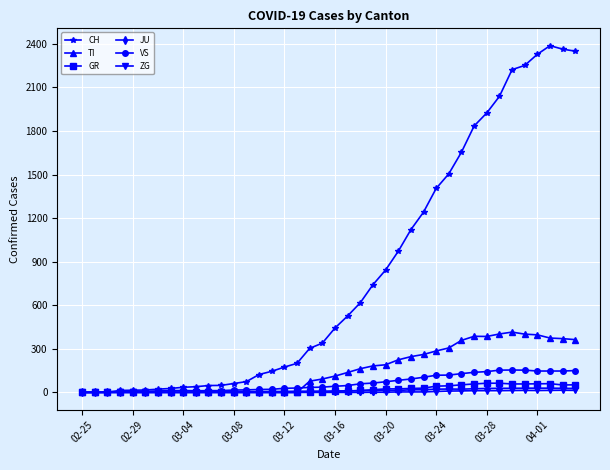

Which series has the widest spread of values?

CH